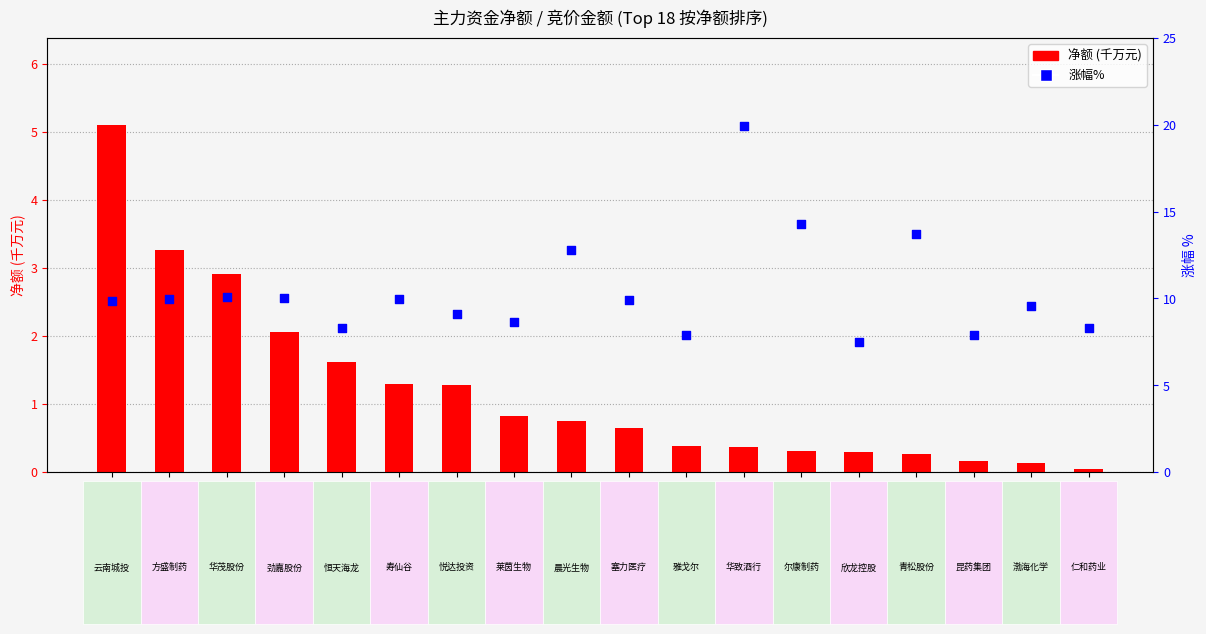

Which series has the largest Y range (max minus min)?

涨幅%